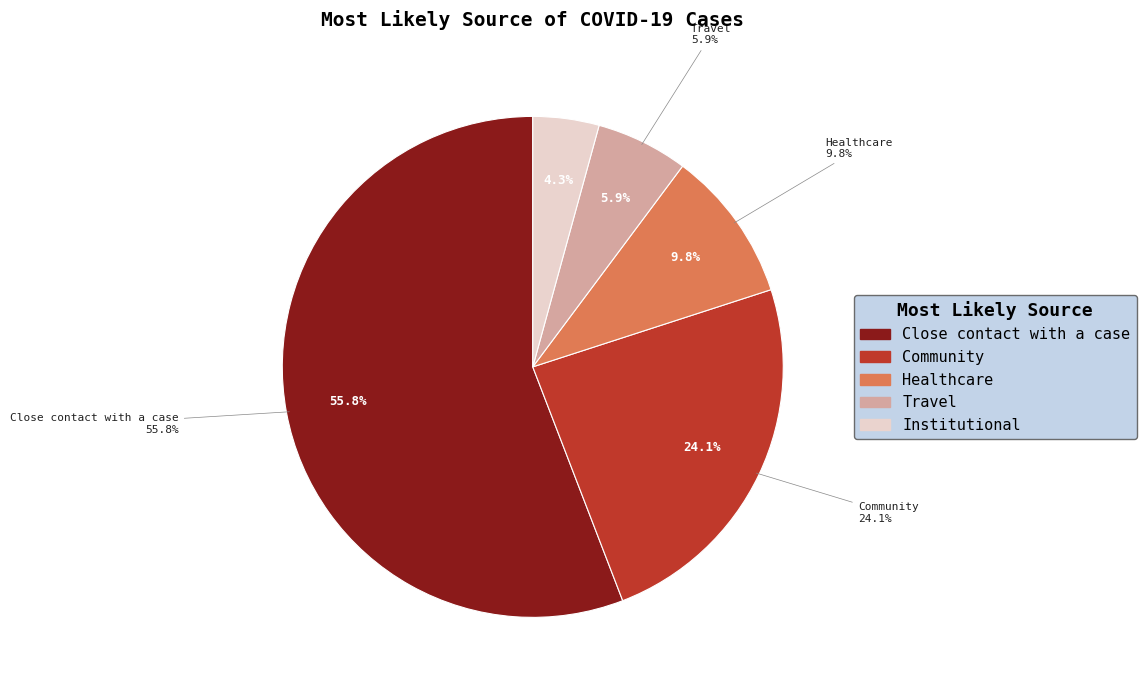

The Institutional slice represents 1% of the pie. True or false?

False